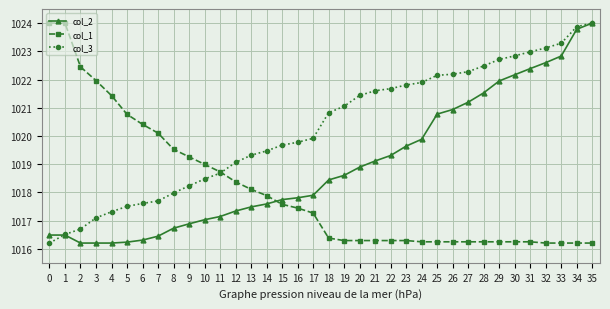

What is the difference between the maximum and second lowest values in the col_1 series?

7.8